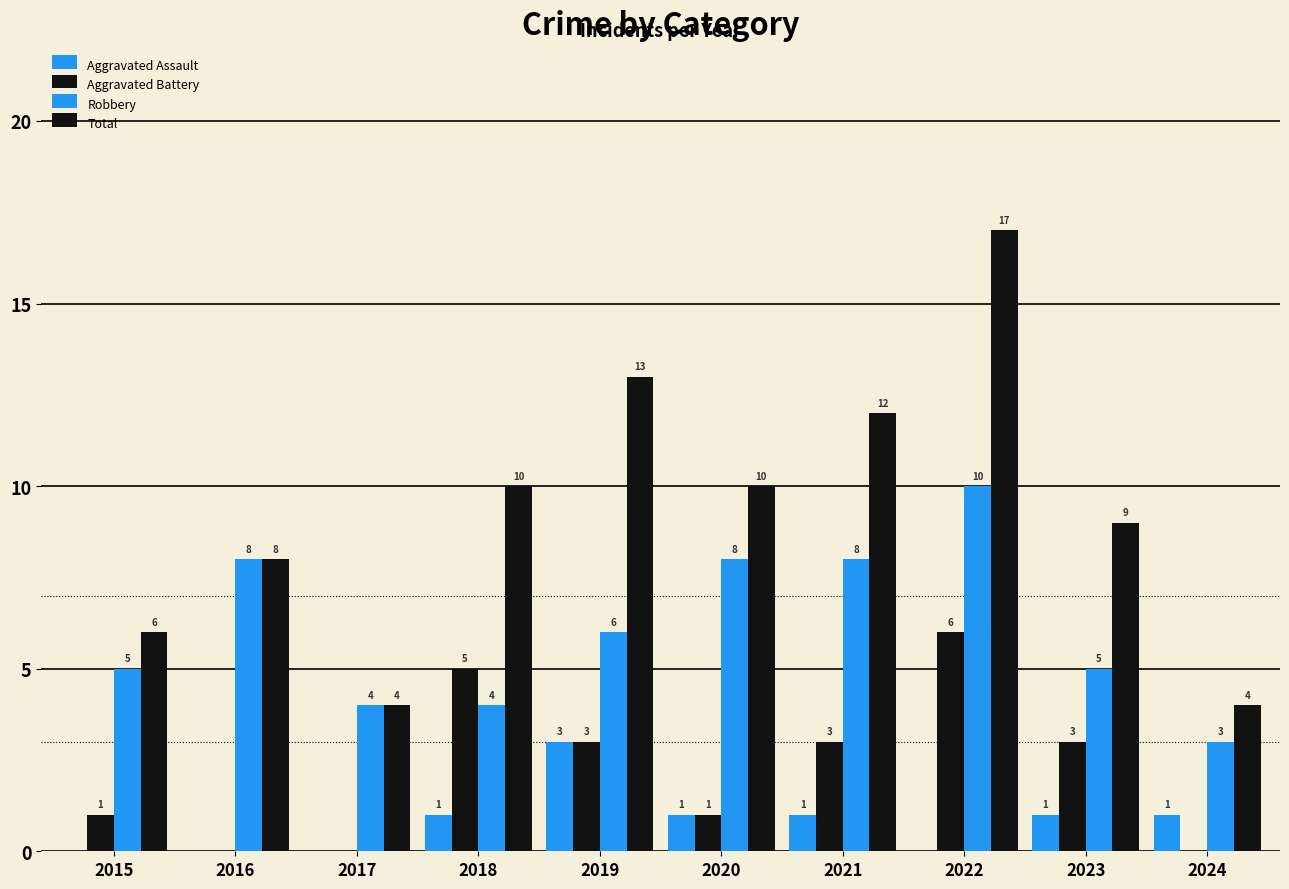

List the series in order of their peak value, highest first.

Total, Robbery, Aggravated Battery, Aggravated Assault